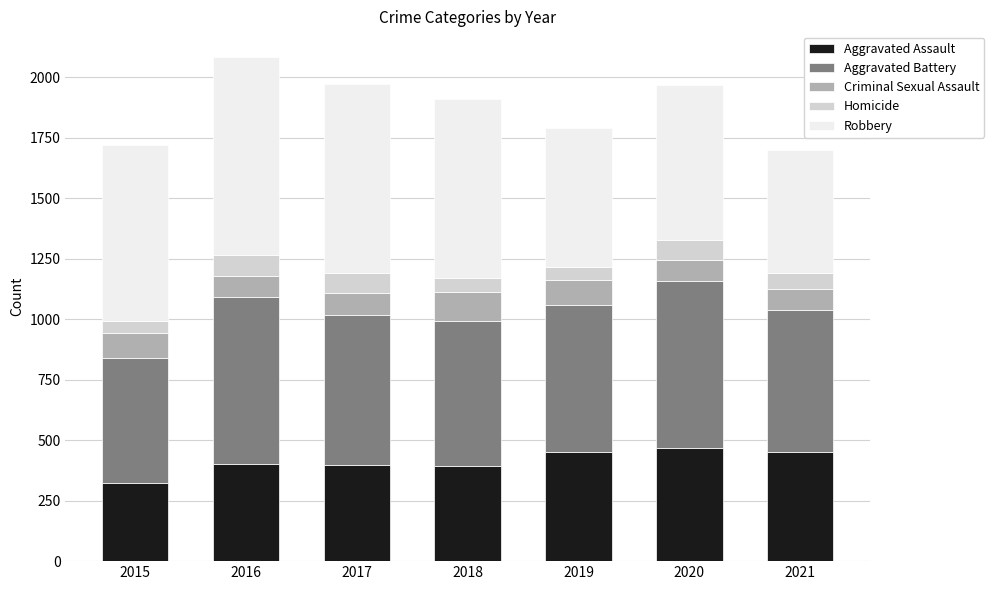

What is the minimum value for Aggravated Assault?

323